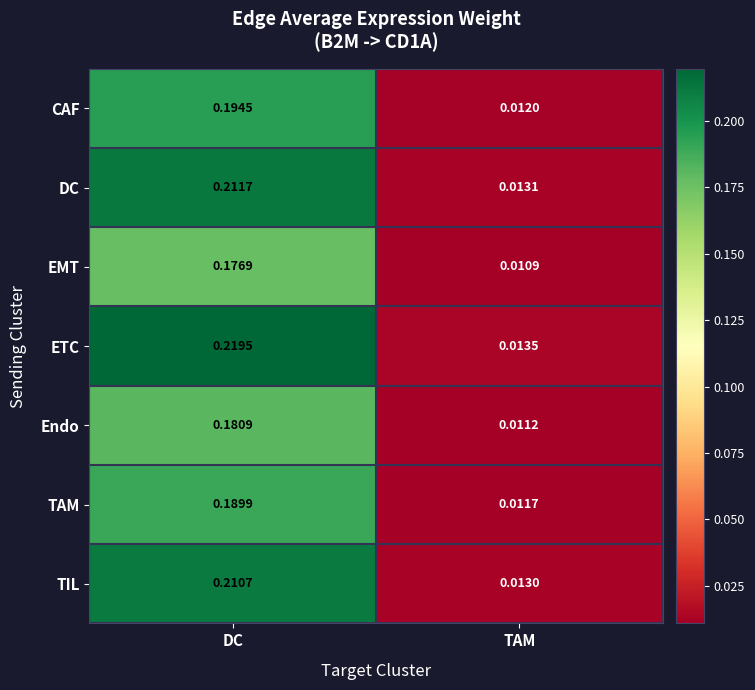

Which category has the lowest value in the TIL series?

TAM